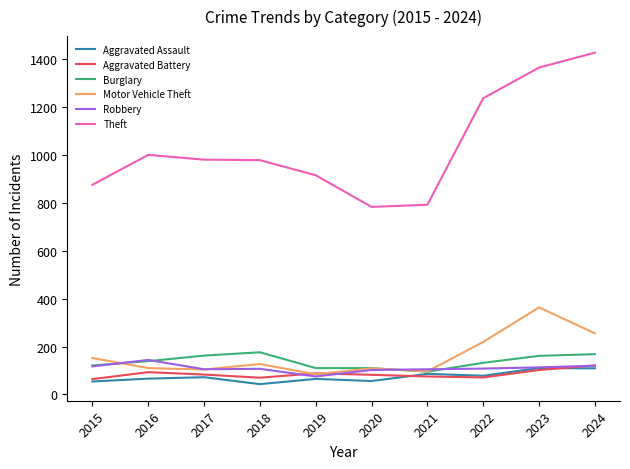

Is the value of Burglary at 2024 greater than the value of Theft at 2018?

No